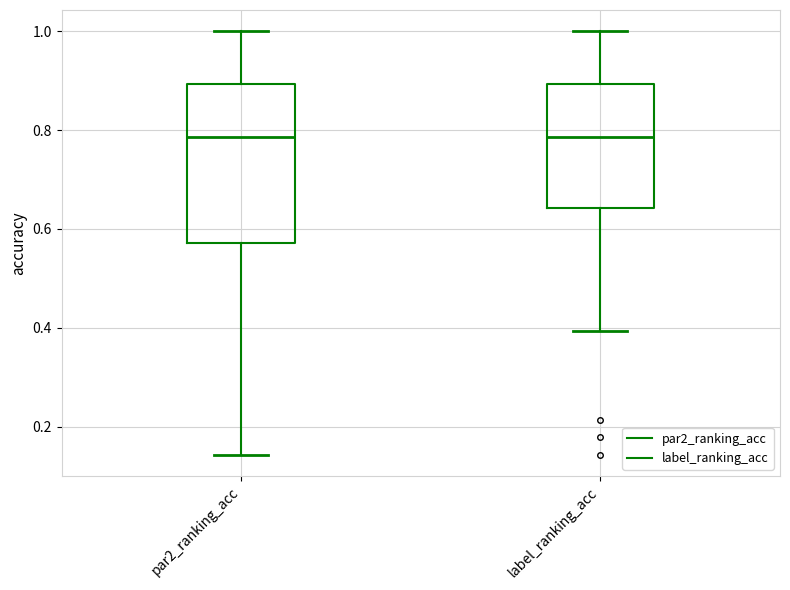

Comparing the boxes themselves (not the whiskers), which one is the tallest?

par2_ranking_acc